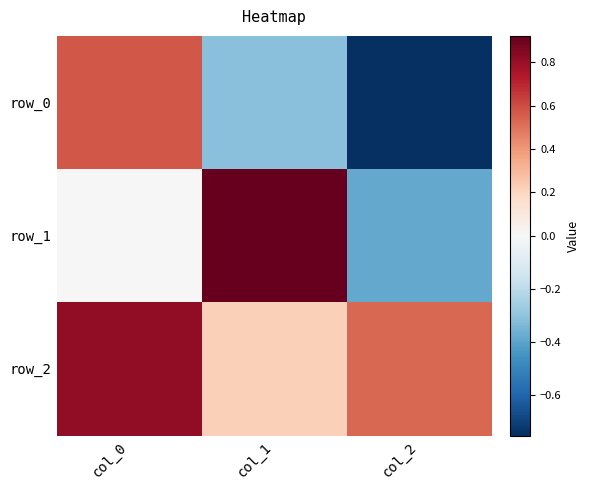

What is the minimum value shown in the chart?

-0.8